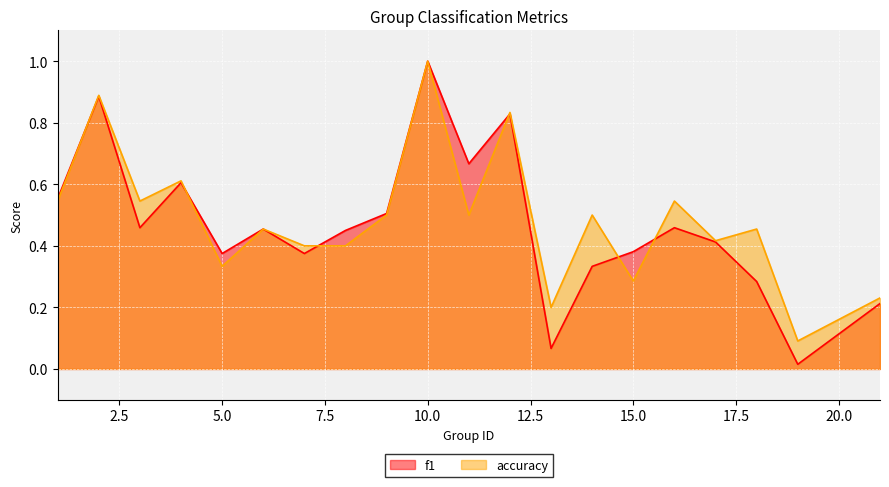

True or false: accuracy has a value of 0.2 at 9.

False